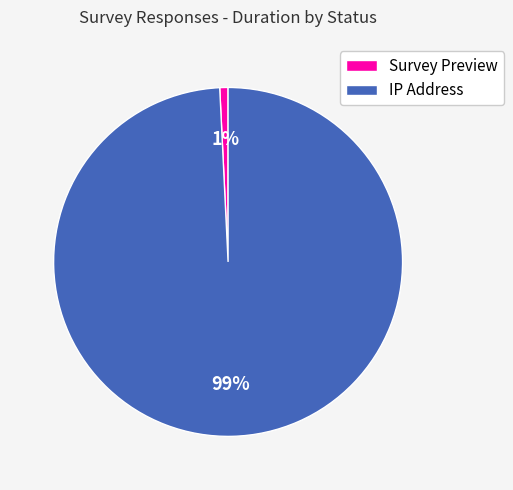

Combined, do Survey Preview and IP Address account for over 50%?

Yes